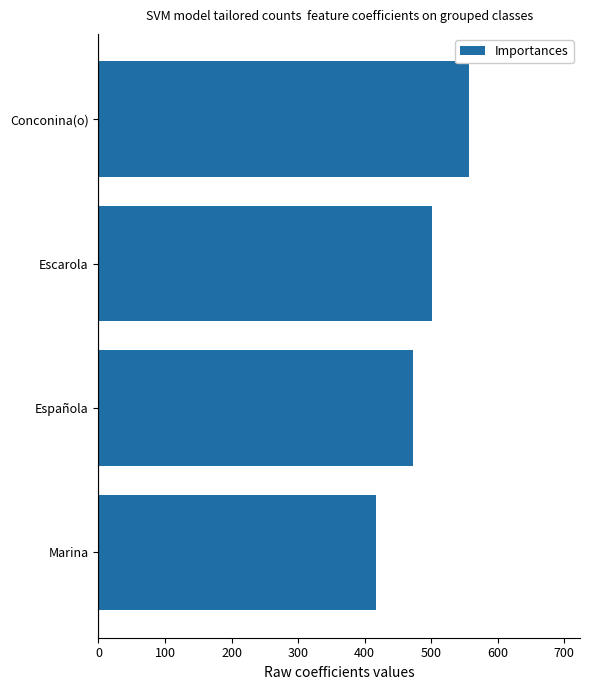

What is the difference between the second highest and minimum values?

84.5